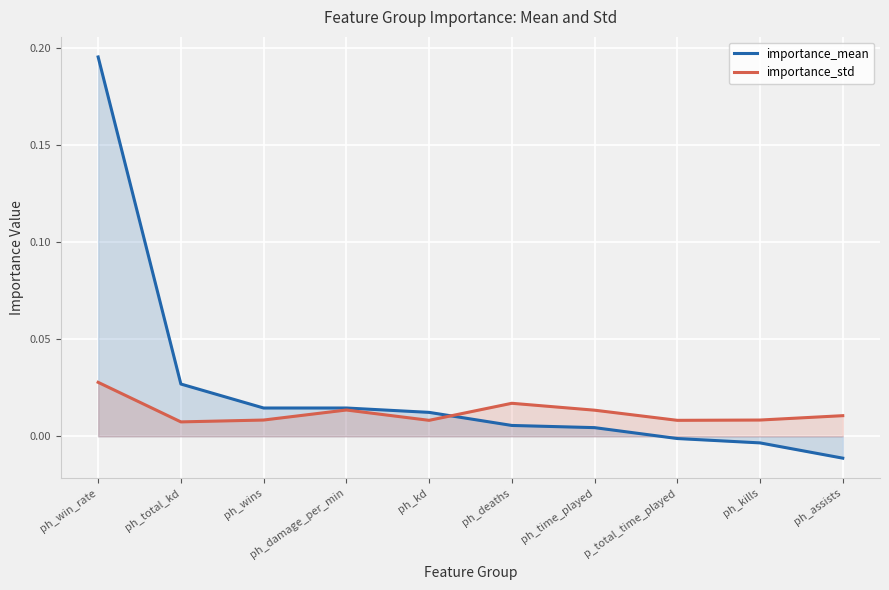

True or false: importance_std has a value of 0.0 at p_total_time_played.

True